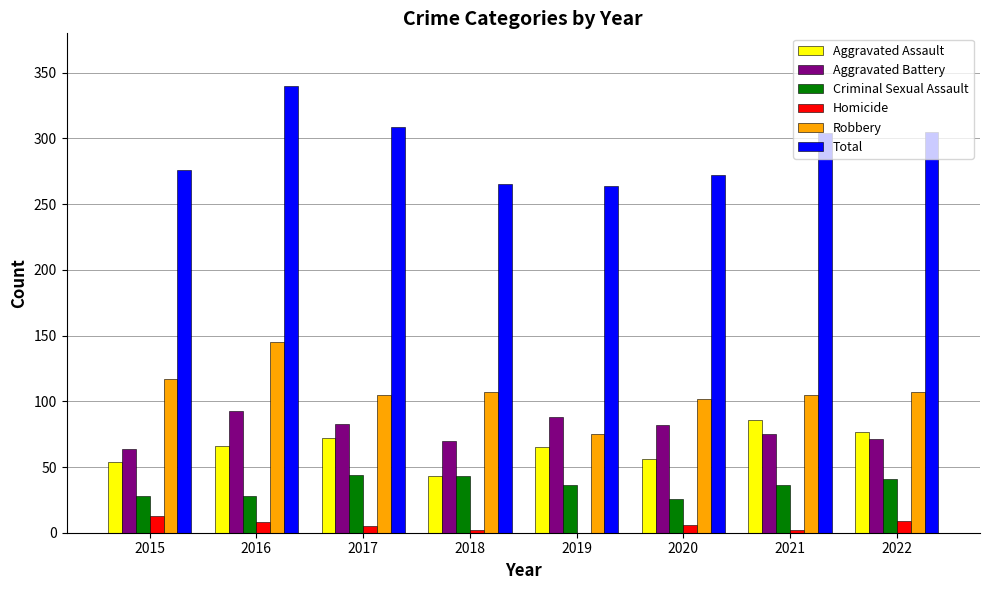

At which category does the chart reach its peak across all series?

2016